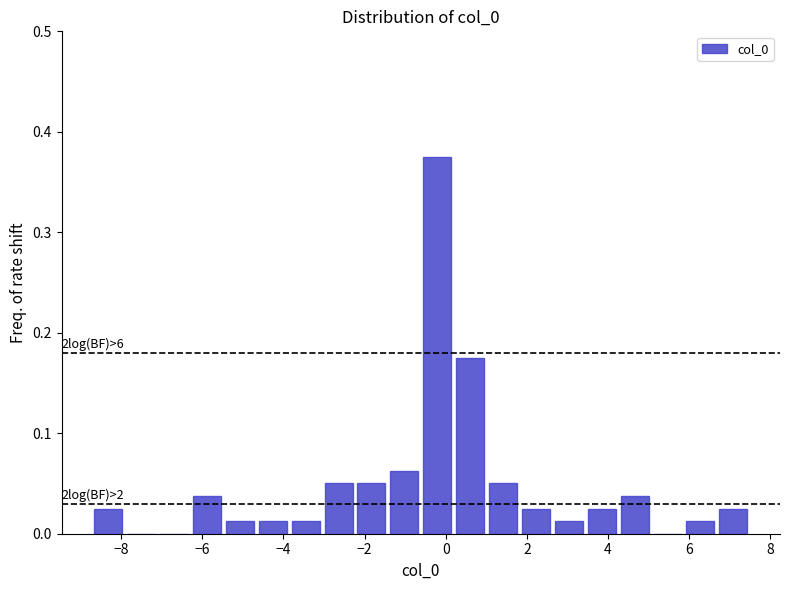

Over which range of the x-axis is the bar tallest?

-0.6 to 0.2